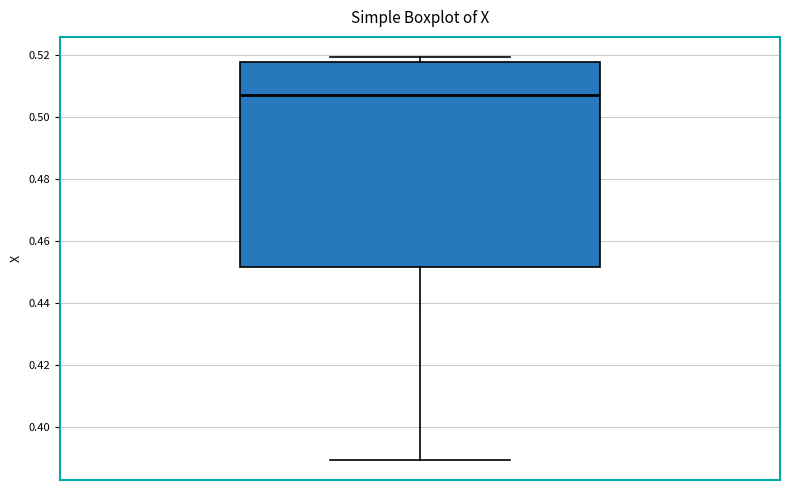

Where does the median line of the box sit on the y-axis? The values are not printed on the chart, so give them approximately, as read against the axis.

0.508